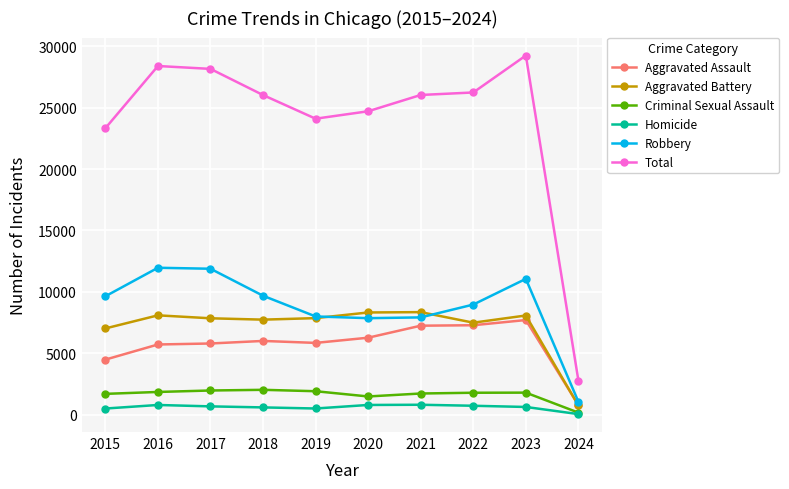

What are all the series names shown in the legend?

Aggravated Assault, Aggravated Battery, Criminal Sexual Assault, Homicide, Robbery, Total